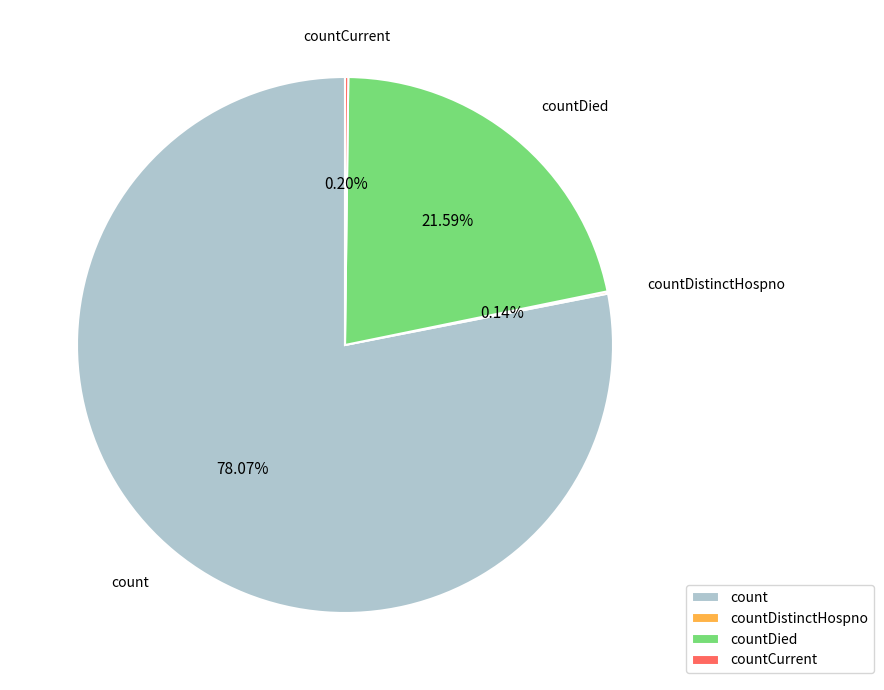

Combined, do countDied and count account for over 50%?

Yes